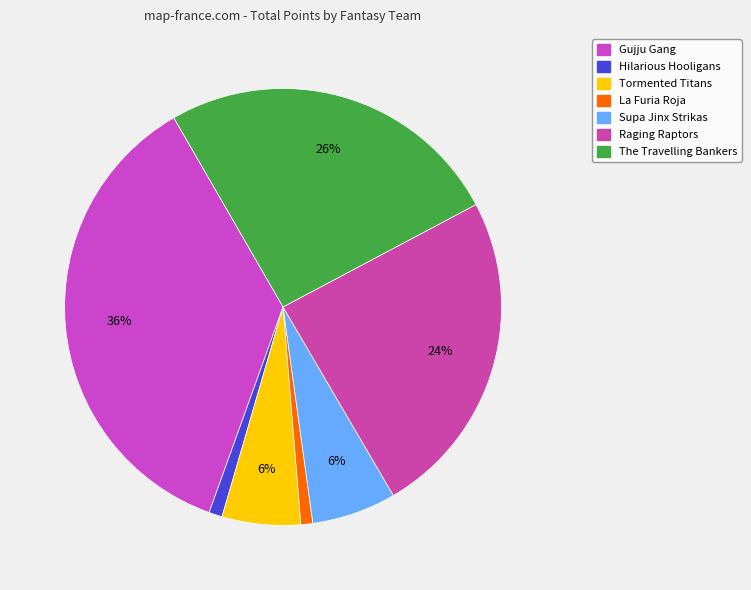

How many slices are in this pie chart?

7